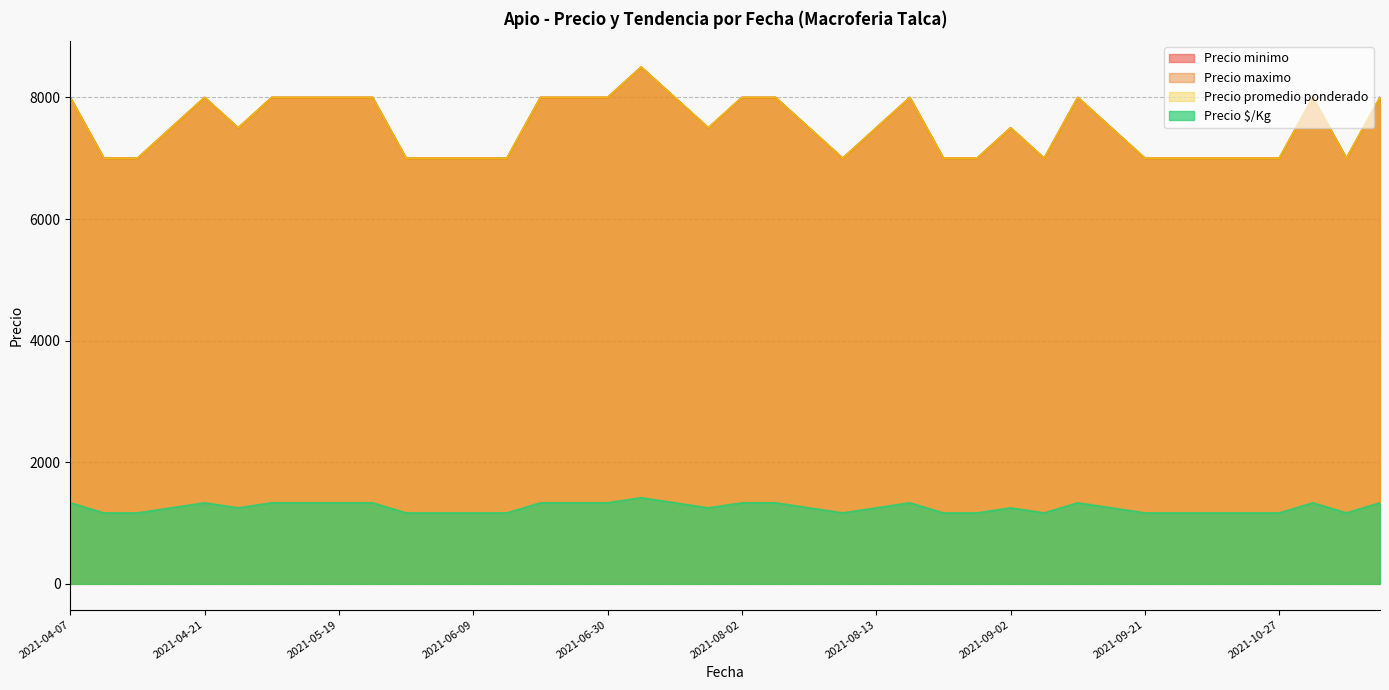

Where is Precio $/Kg nearest to the value 1292?

2021-04-07